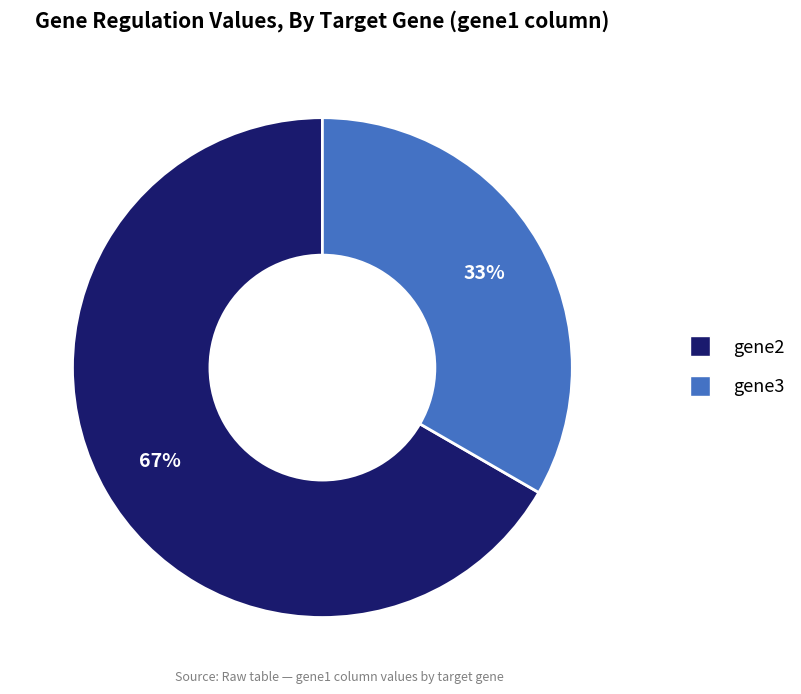

How many slices are in this pie chart?

2